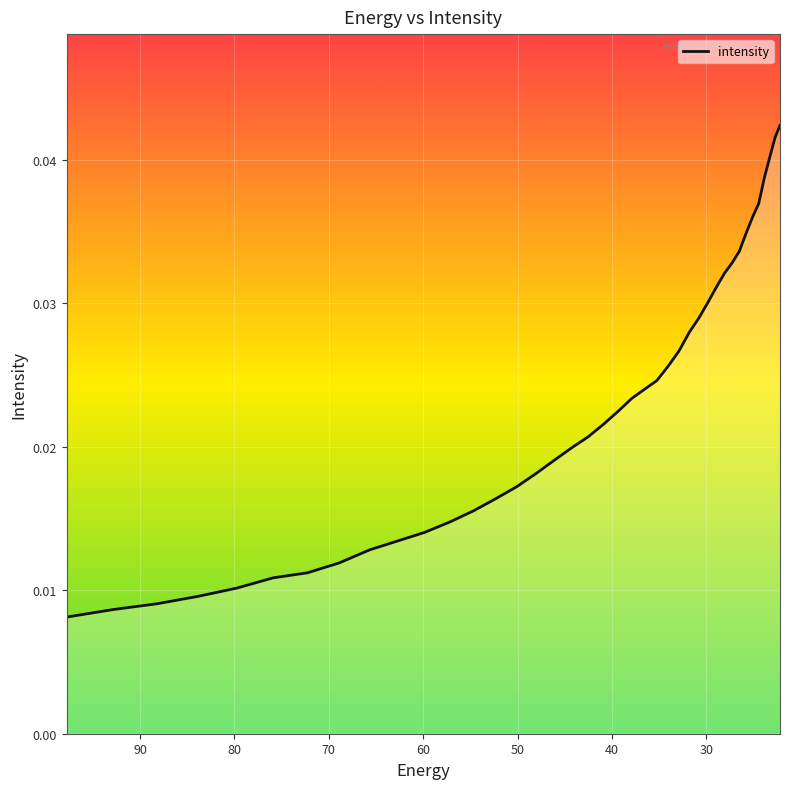

True or false: the data has more than 0 interior local peaks.

False